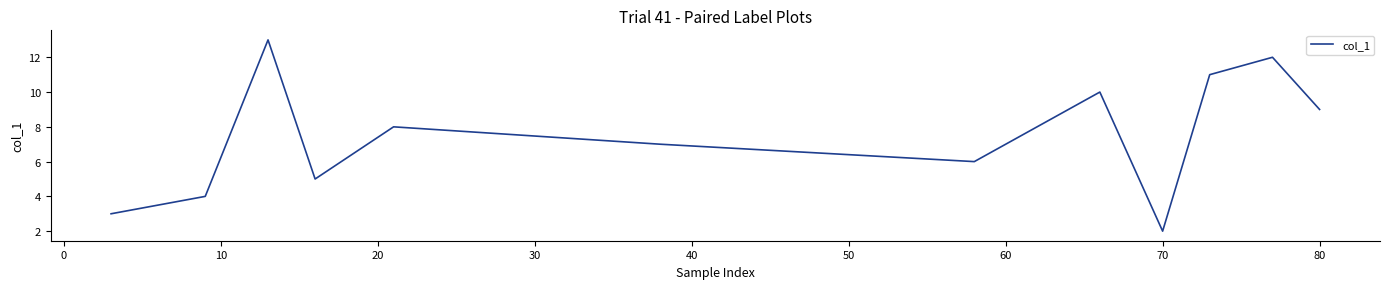

True or false: there are more than 2 points higher than both neighbors.

True